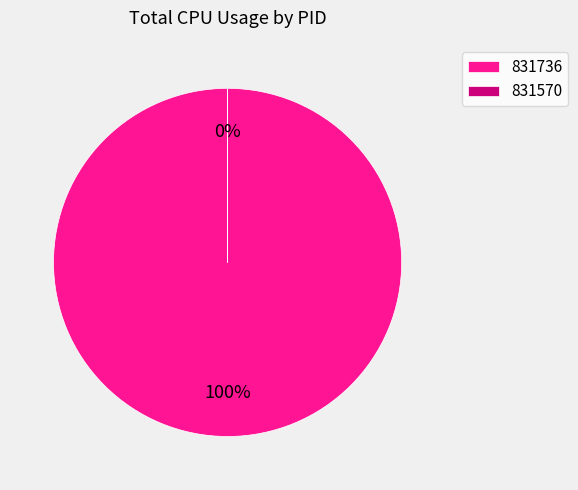

Does any single category account for the majority?

Yes